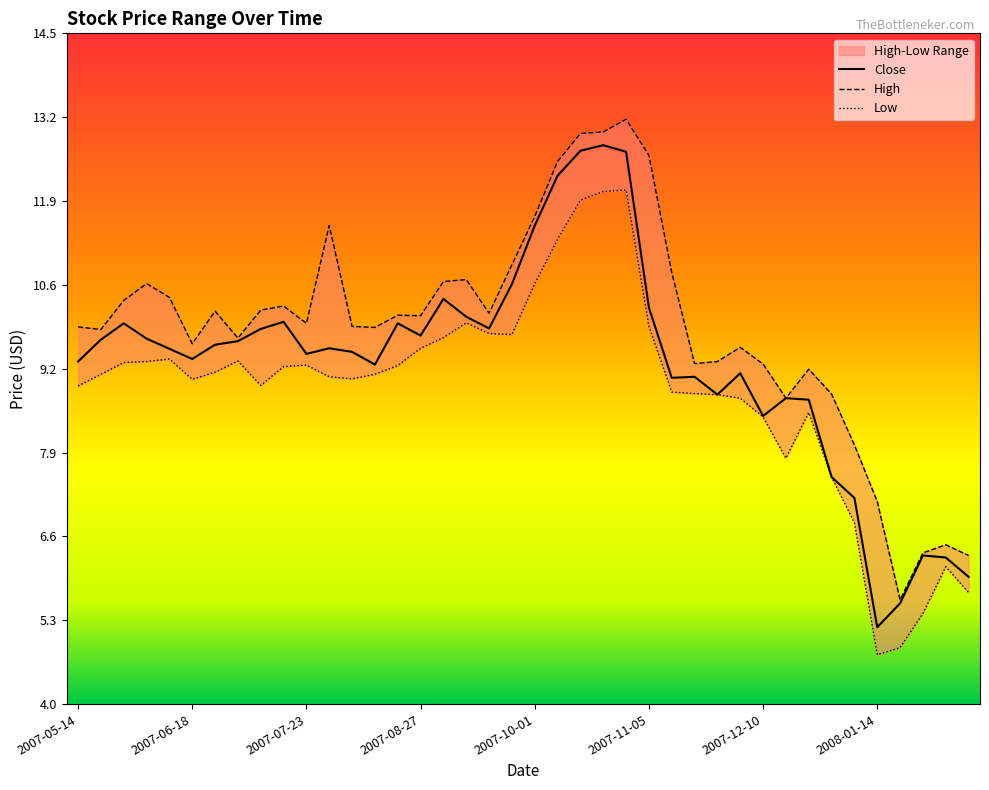

The chart shows a value of 10.0 at 2007-05-28. True or false?

True